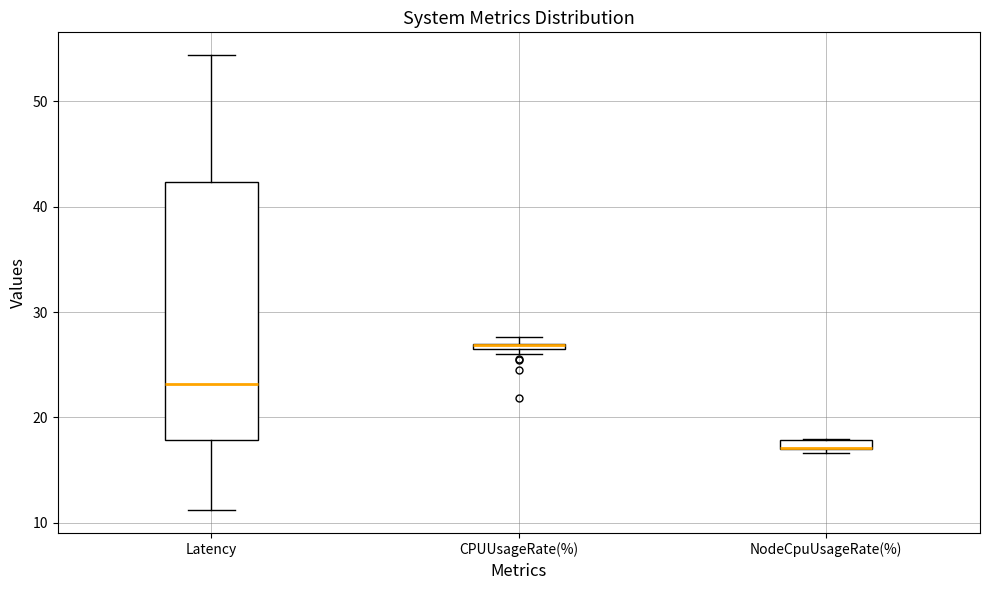

Where is the upper edge of the box for NodeCpuUsageRate(%) on the y-axis? The values are not printed on the chart, so give them approximately, as read against the axis.

18